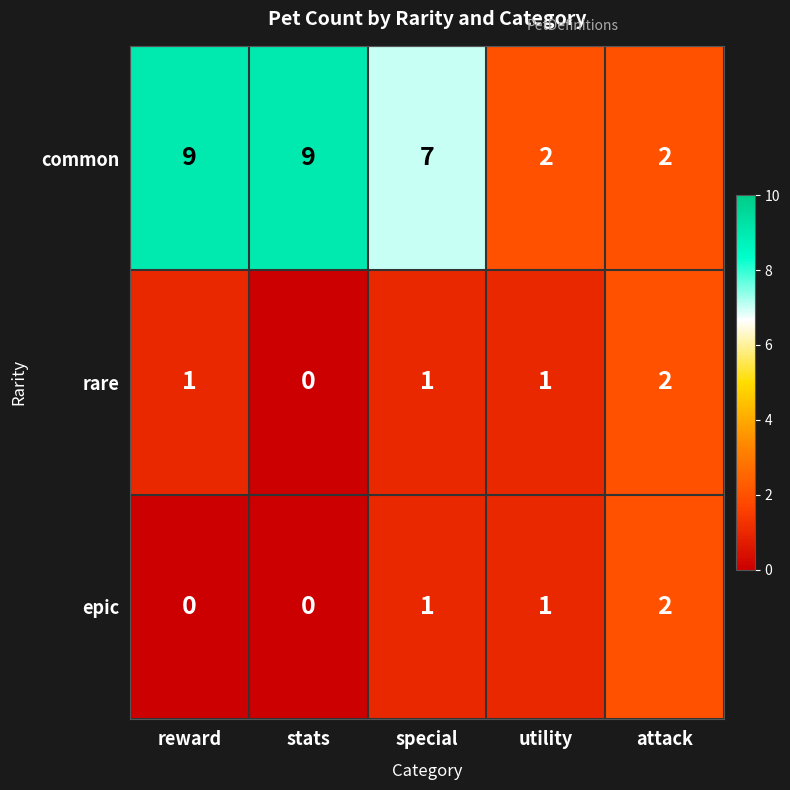

Between reward and special, which series saw the biggest shift?

common